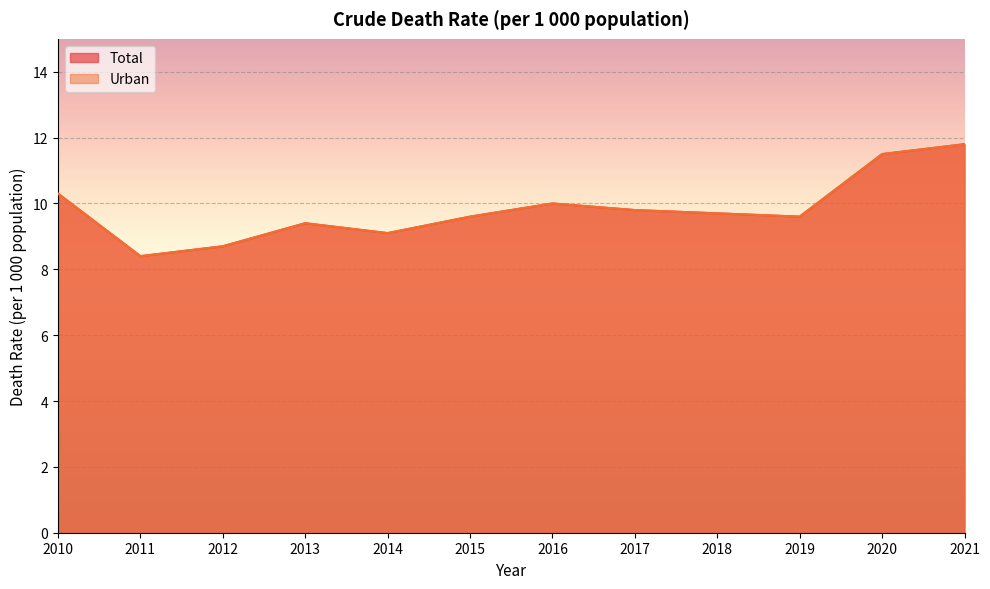

What is the greatest value displayed?

11.8